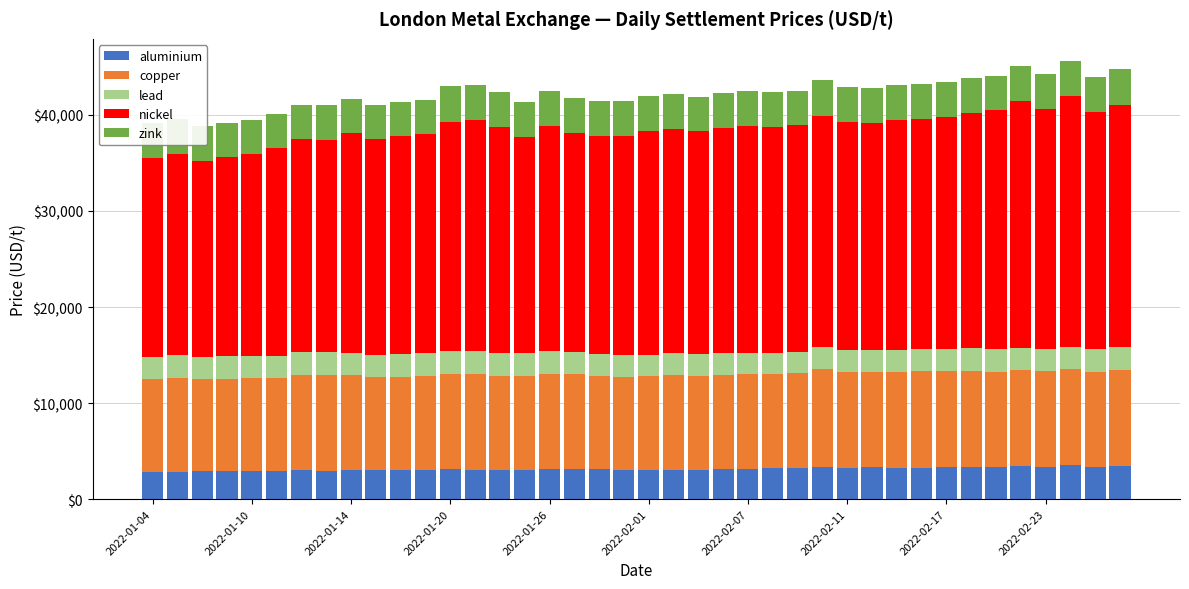

What is the lowest value of the aluminium series?

2815.5